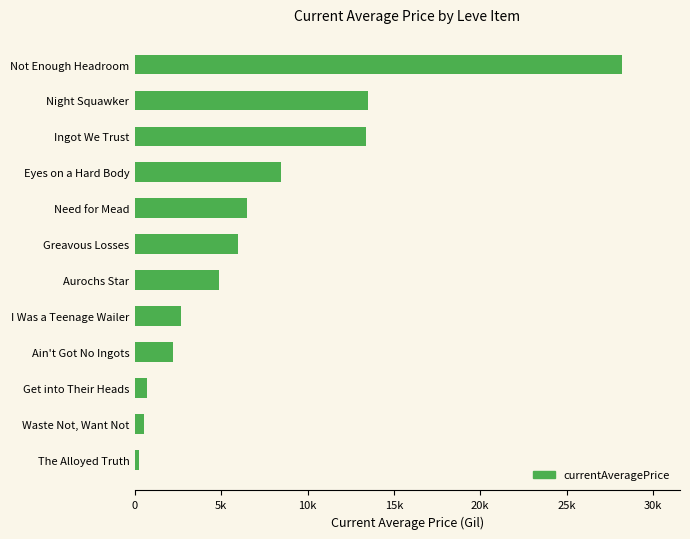

Does the chart contain any negative values?

No